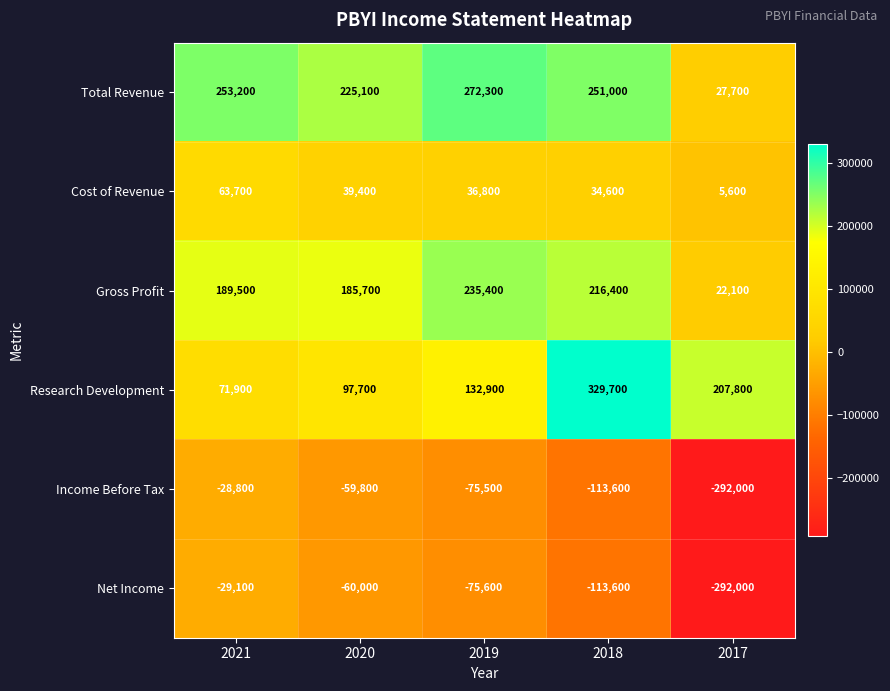

Rank the series by their maximum value, from lowest to highest.

Net Income, Income Before Tax, Cost of Revenue, Gross Profit, Total Revenue, Research Development